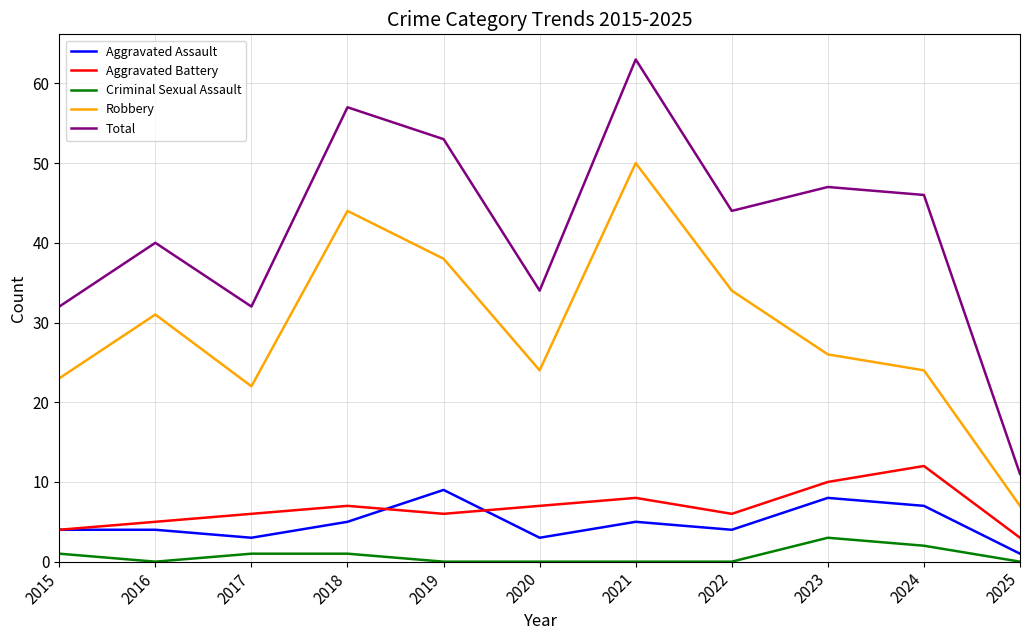

At which category is the sum across all series the highest?

2021